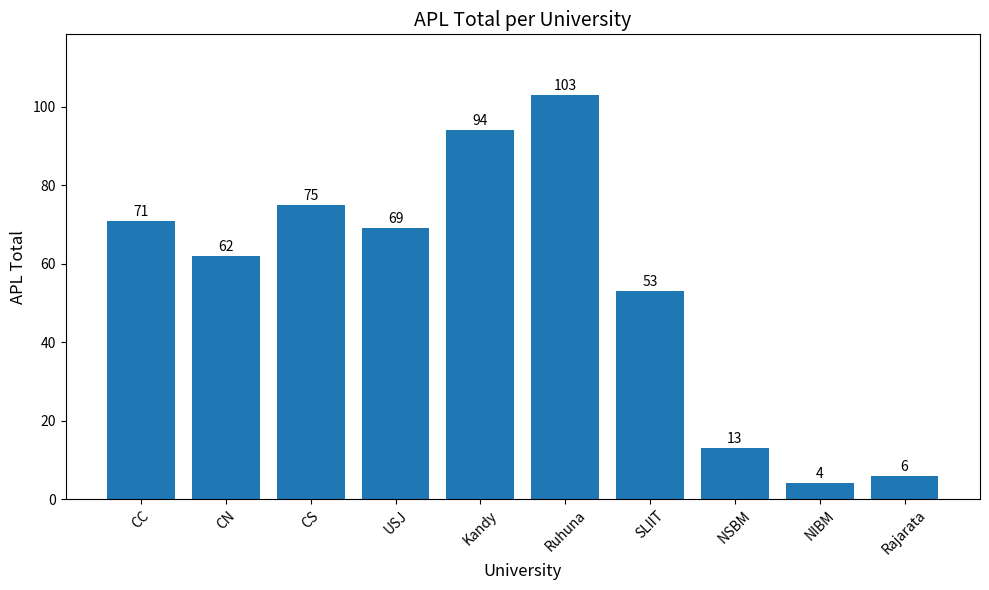

Reading right to left, list all the values displayed in this chart.

6	4	13	53	103	94	69	75	62	71